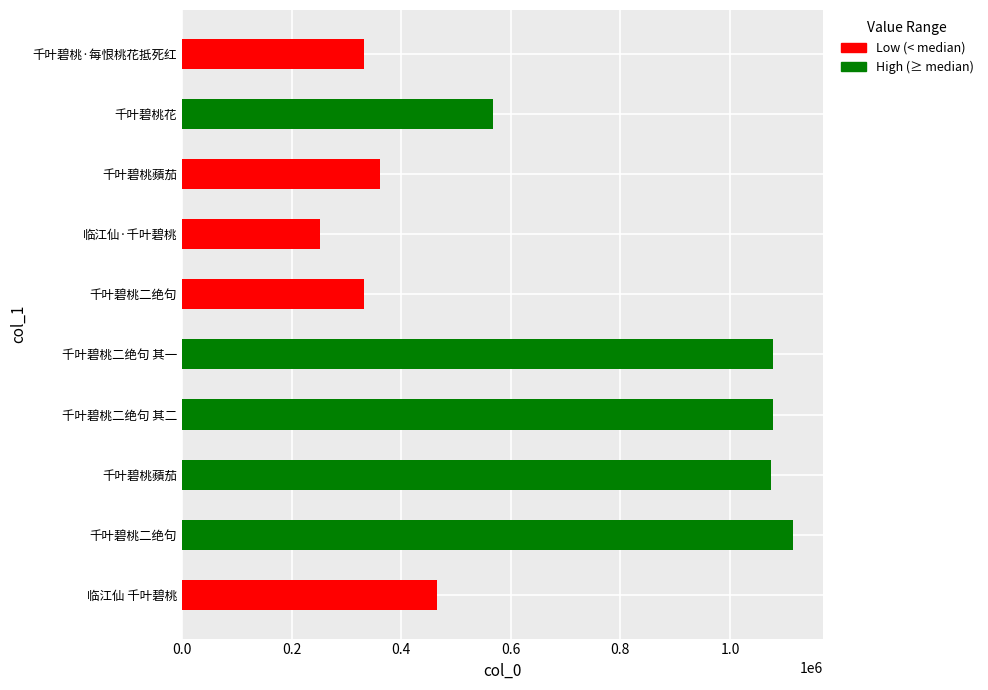

At which category does the chart reach its peak across all series?

千叶碧桃二绝句